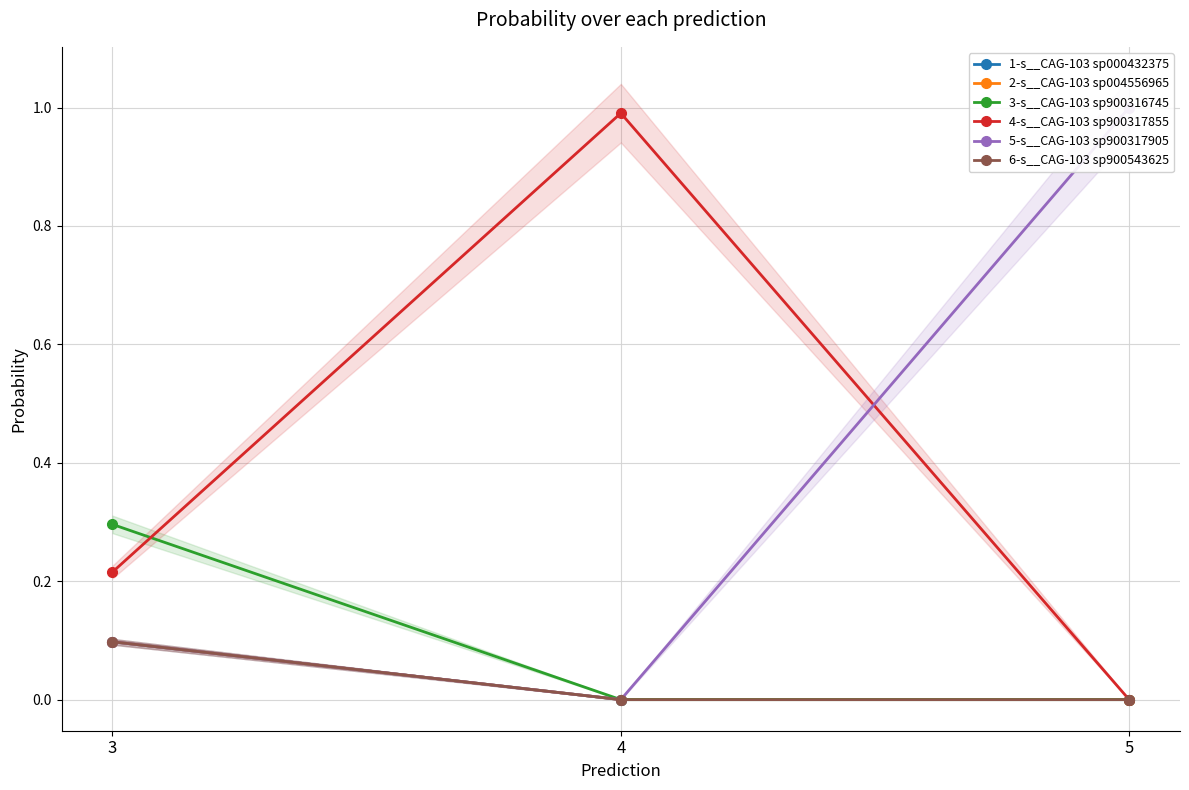

True or false: 3-s__CAG-103 sp900316745 has a value of 0.0 at 4.

True